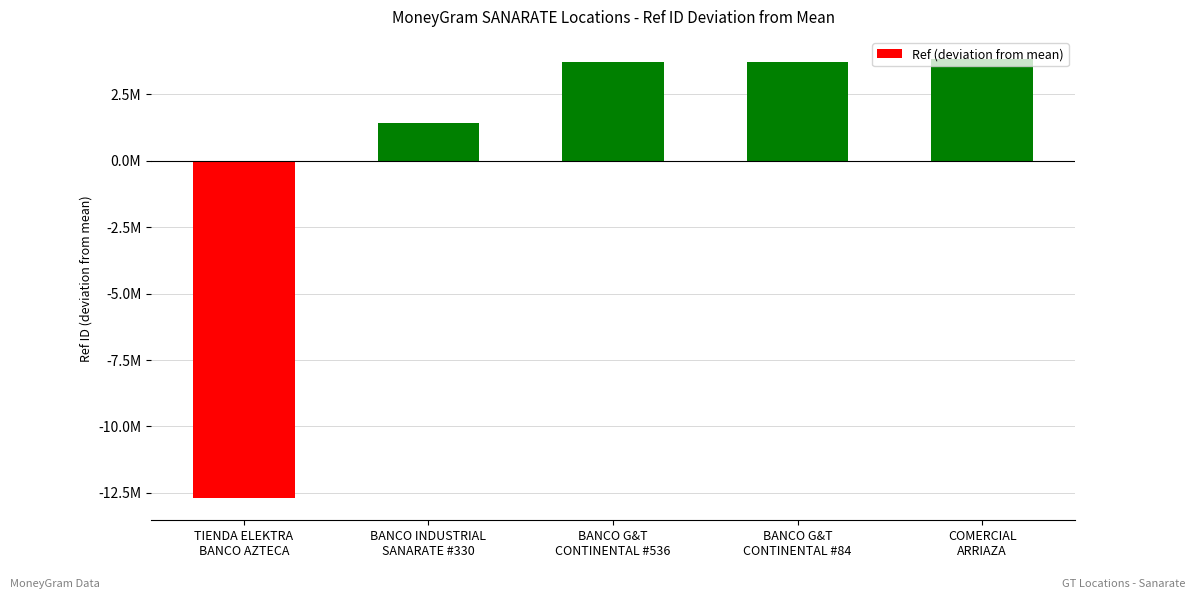

Is it true that the value at BANCO INDUSTRIAL
SANARATE #330 is 1419236.8?

True